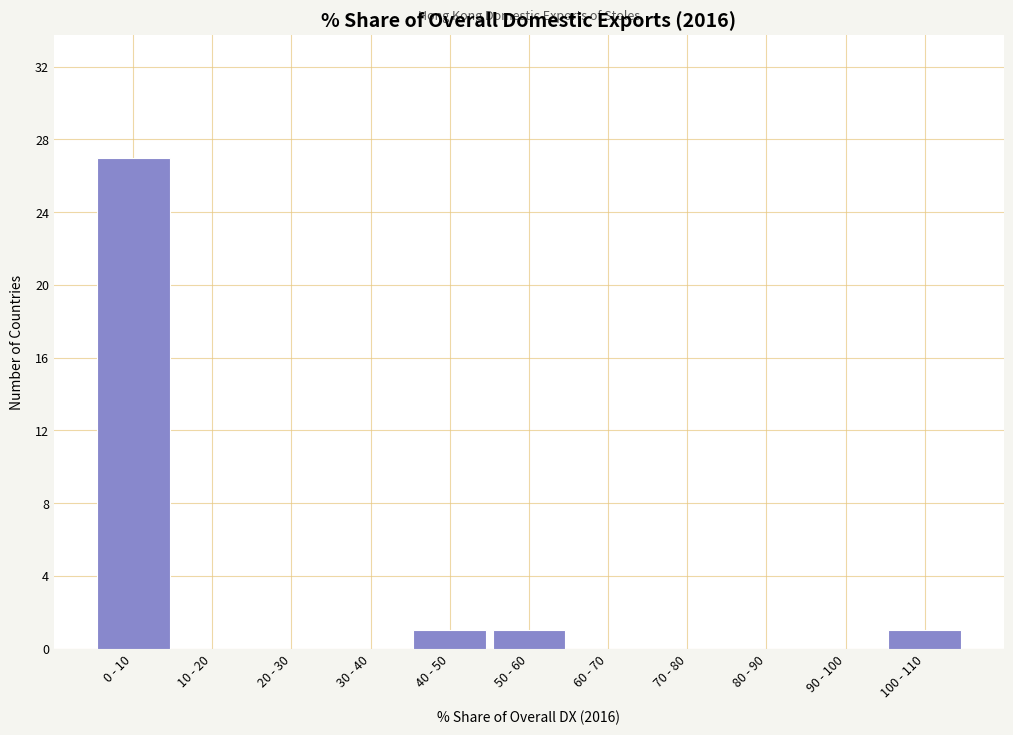

Reading left to right, what are all the values shown in this chart?

0 - 10=27	10 - 20=0	20 - 30=0	30 - 40=0	40 - 50=1	50 - 60=1	60 - 70=0	70 - 80=0	80 - 90=0	90 - 100=0	100 - 110=1